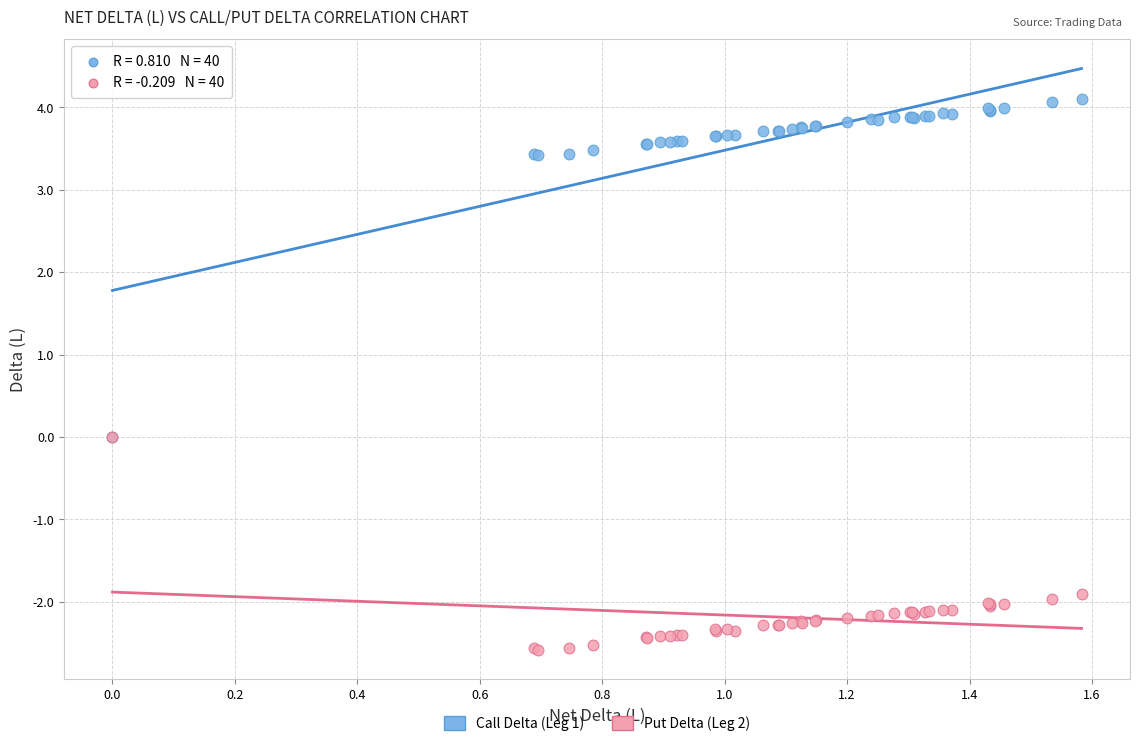

Which series contains the lowest Y value?

Put Delta (Leg 2)